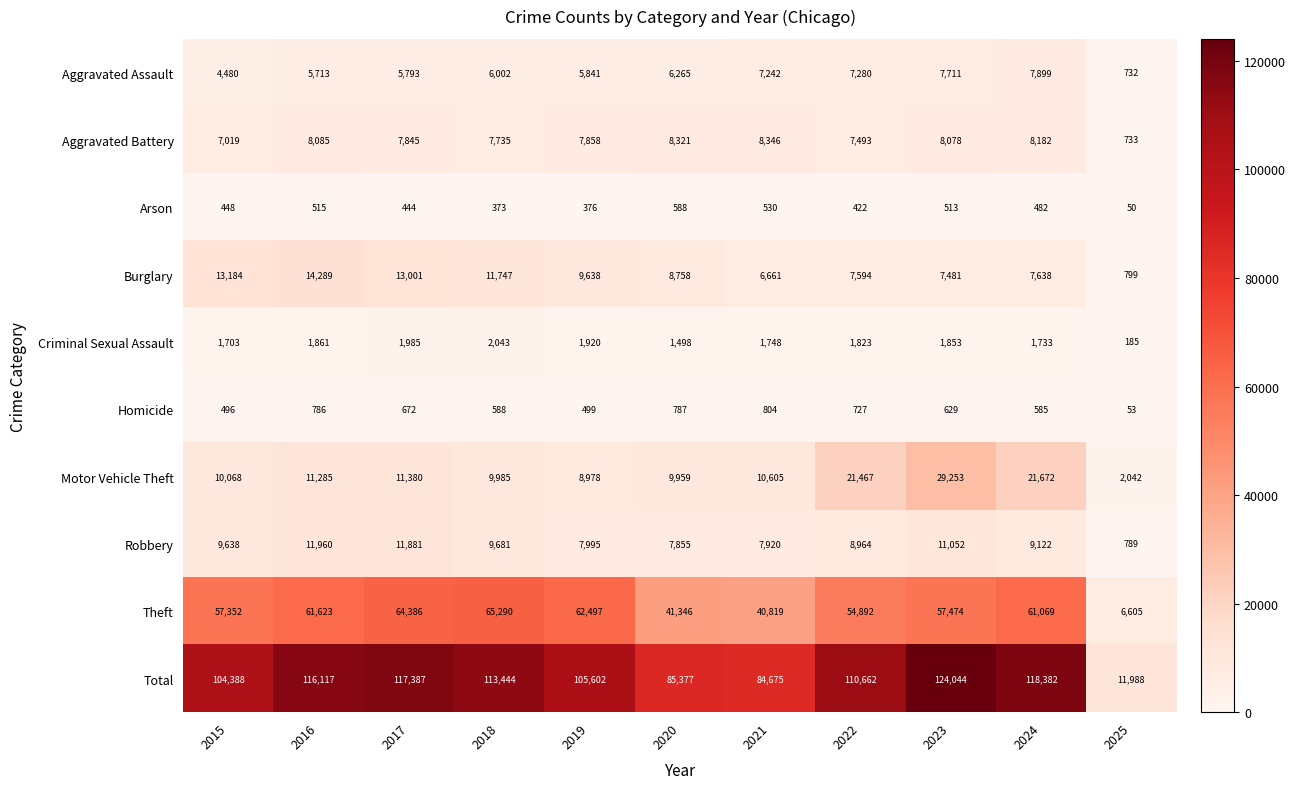

What is the sum of all Motor Vehicle Theft values?

146694